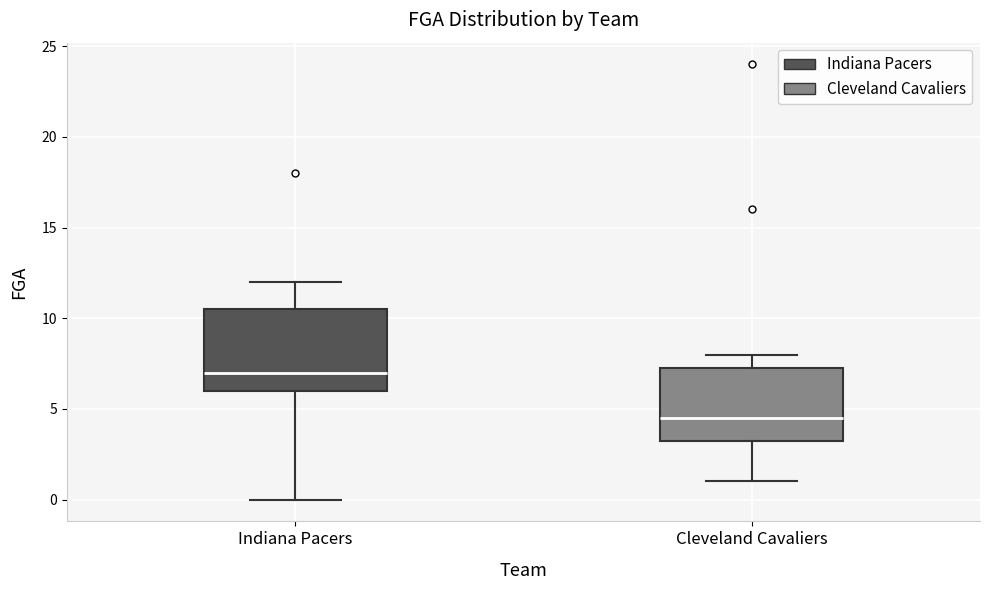

Which box's median line is the highest?

Indiana Pacers